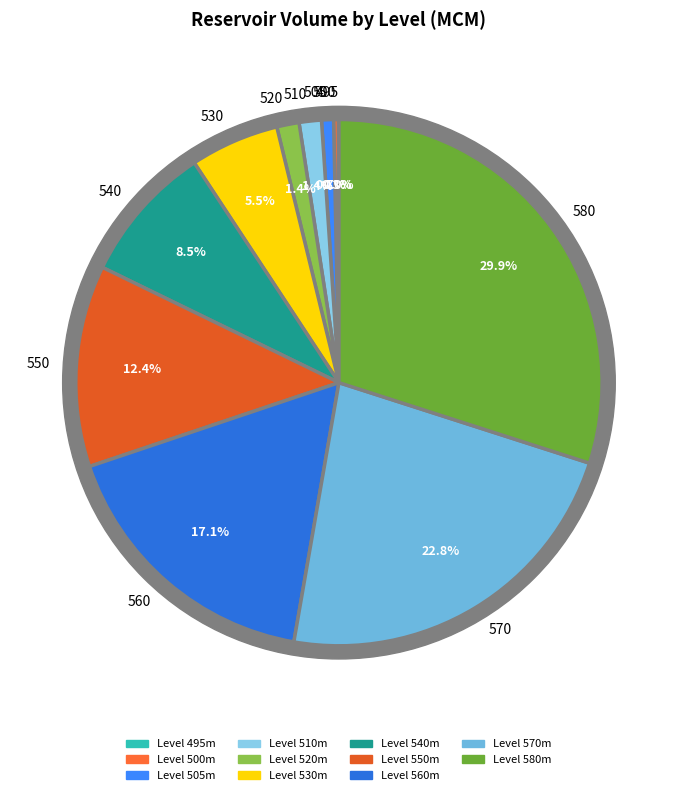

To the nearest percent, what is the average slice percentage?

9%